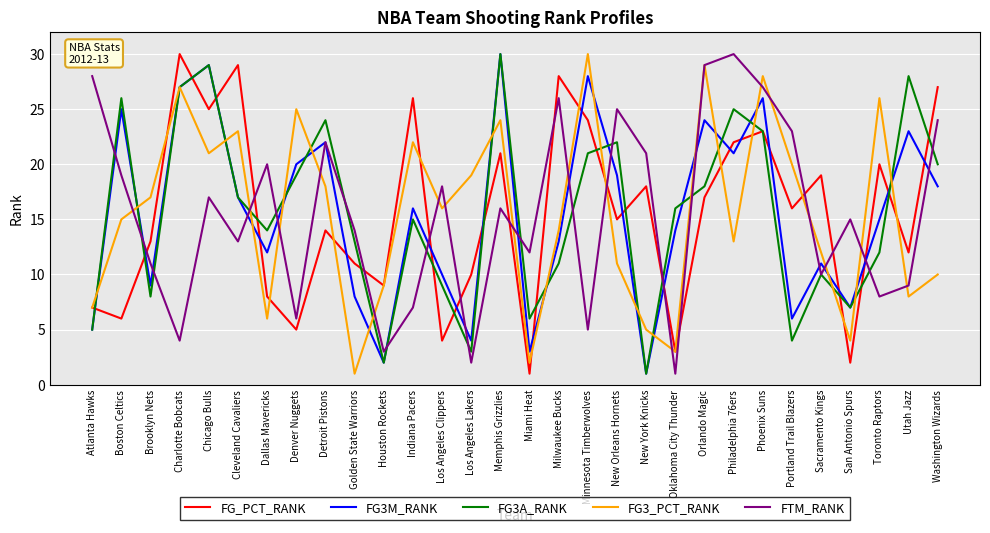

What position from the left is Detroit Pistons?

9